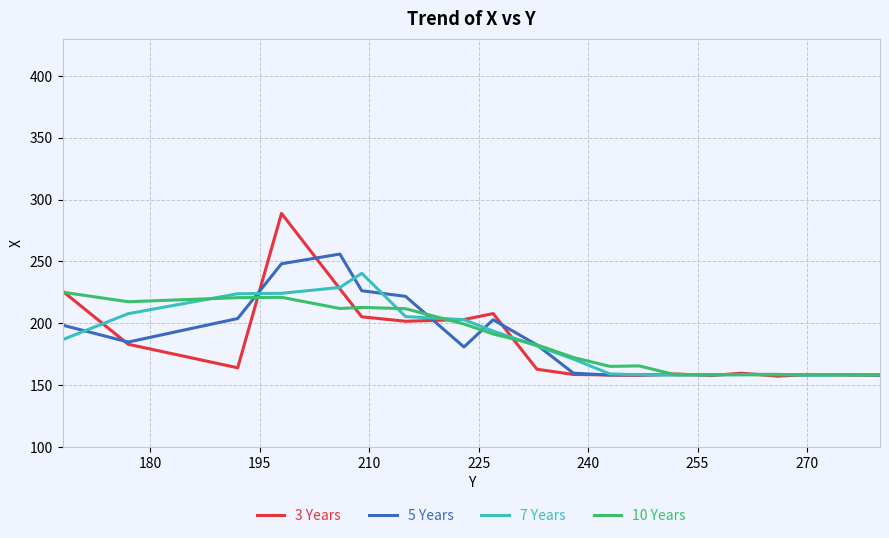

Rank the series by their maximum value, from lowest to highest.

10 Years, 7 Years, 5 Years, 3 Years